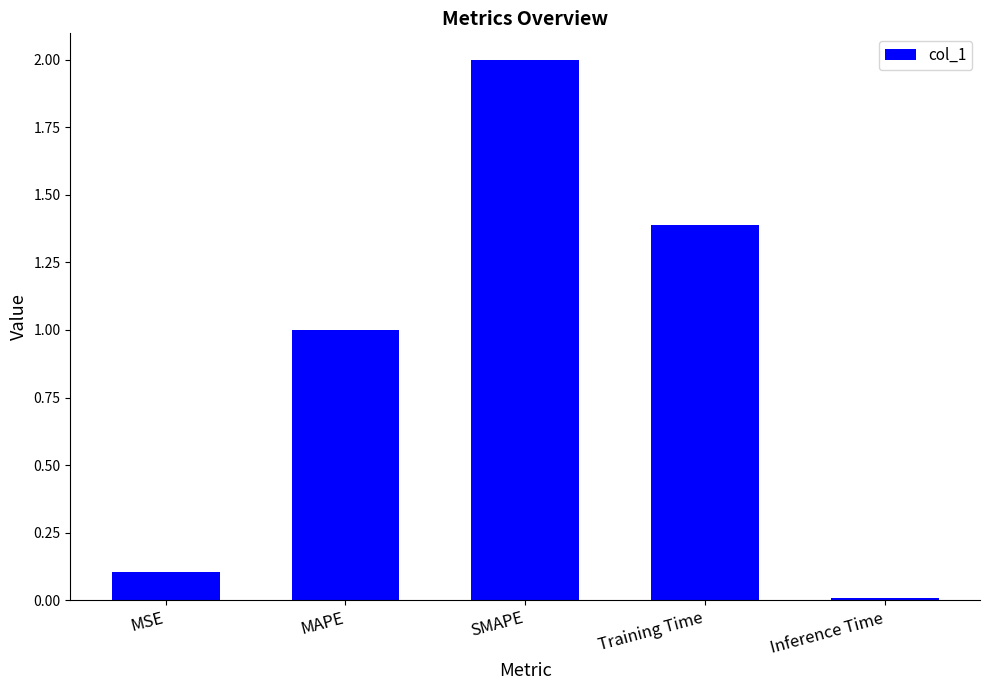

The value at Inference Time is 0.0. True or false?

True